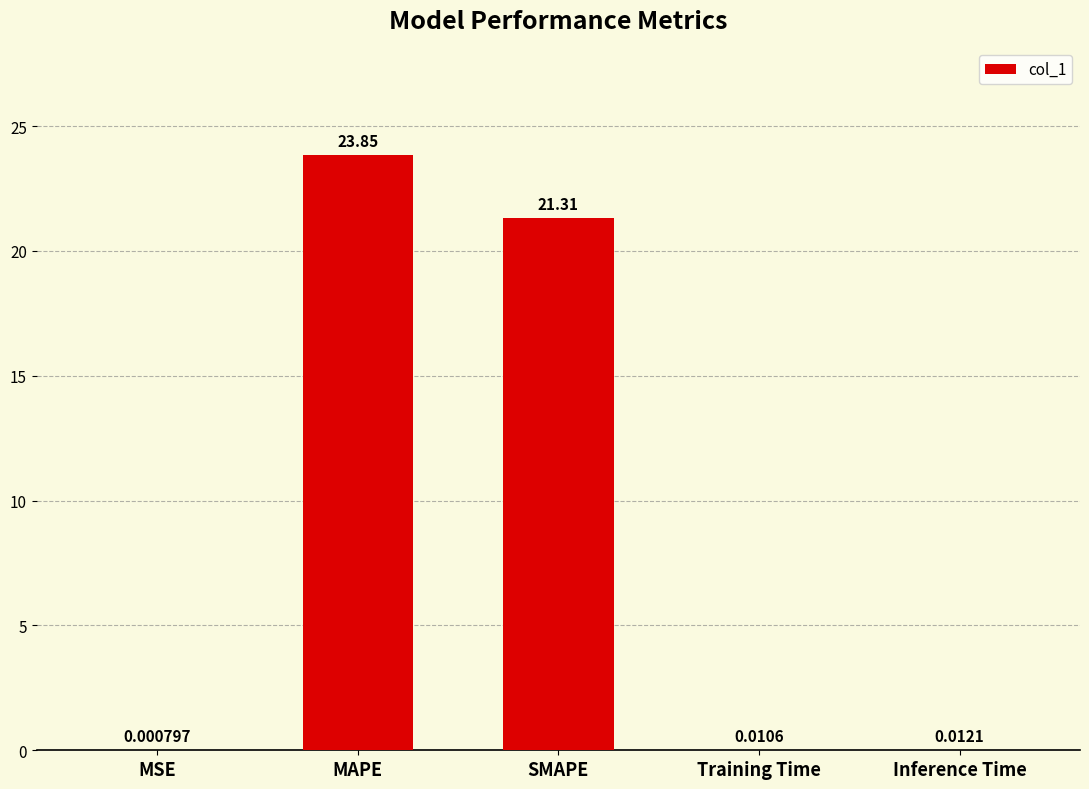

At which category does the chart reach its peak across all series?

MAPE